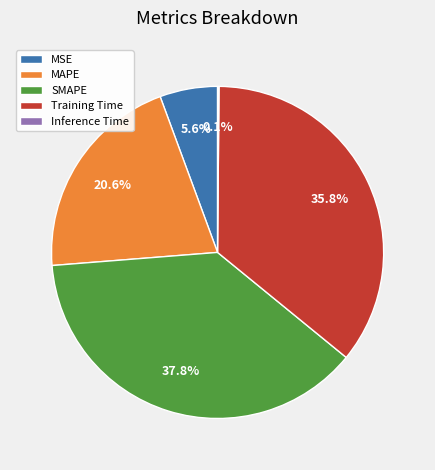

To the nearest percent, what is the difference between the largest and smallest slice percentages?

38%